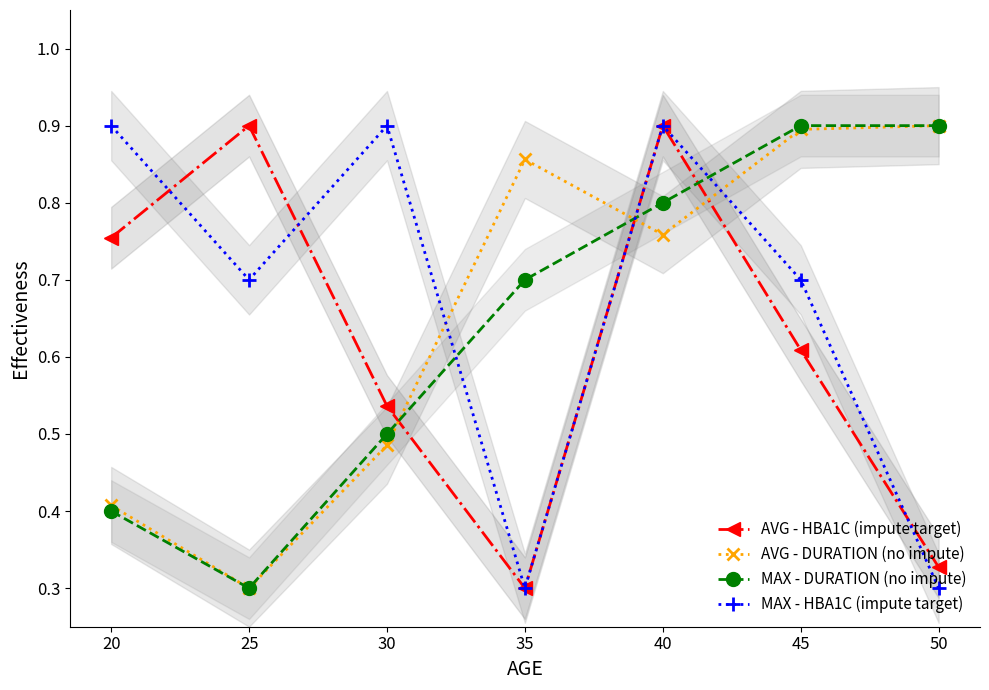

Count the MAX - HBA1C (impute target) values in the range 0 to 1.

7